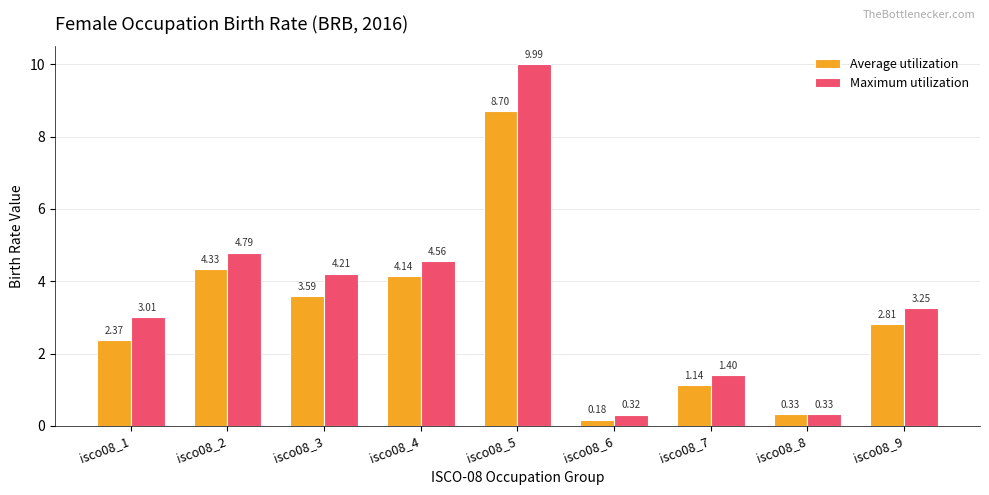

At how many categories does at least one series exceed 2?

6